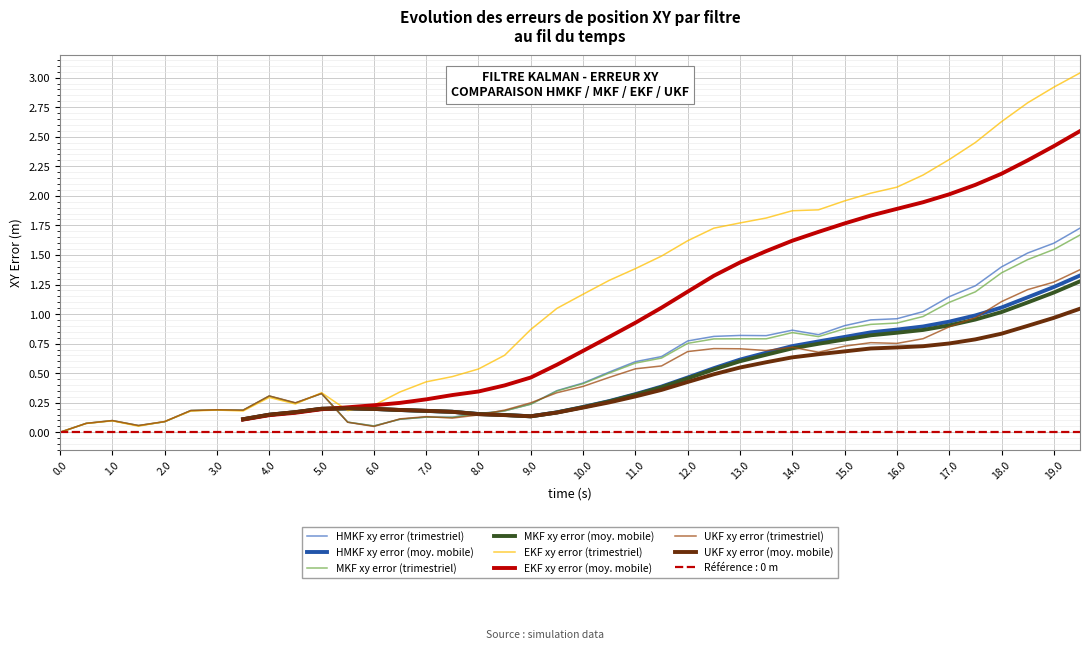

True or false: mkf_xy_error and hmkf_xy_error cross at least once.

True